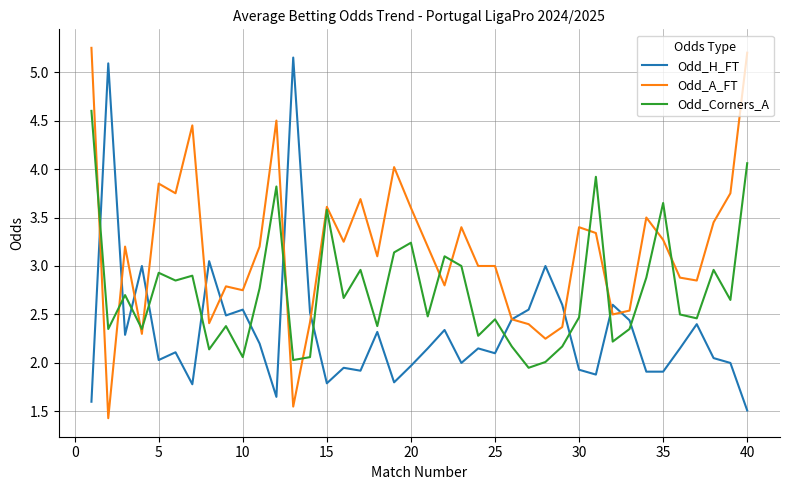

True or false: Odd_A_FT and Odd_Corners_A cross at least once.

True